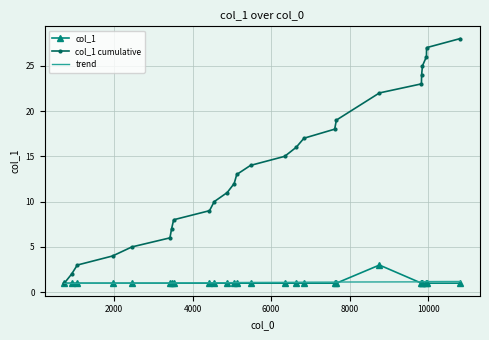

Which series has the largest range (max minus min)?

col_1 cumulative